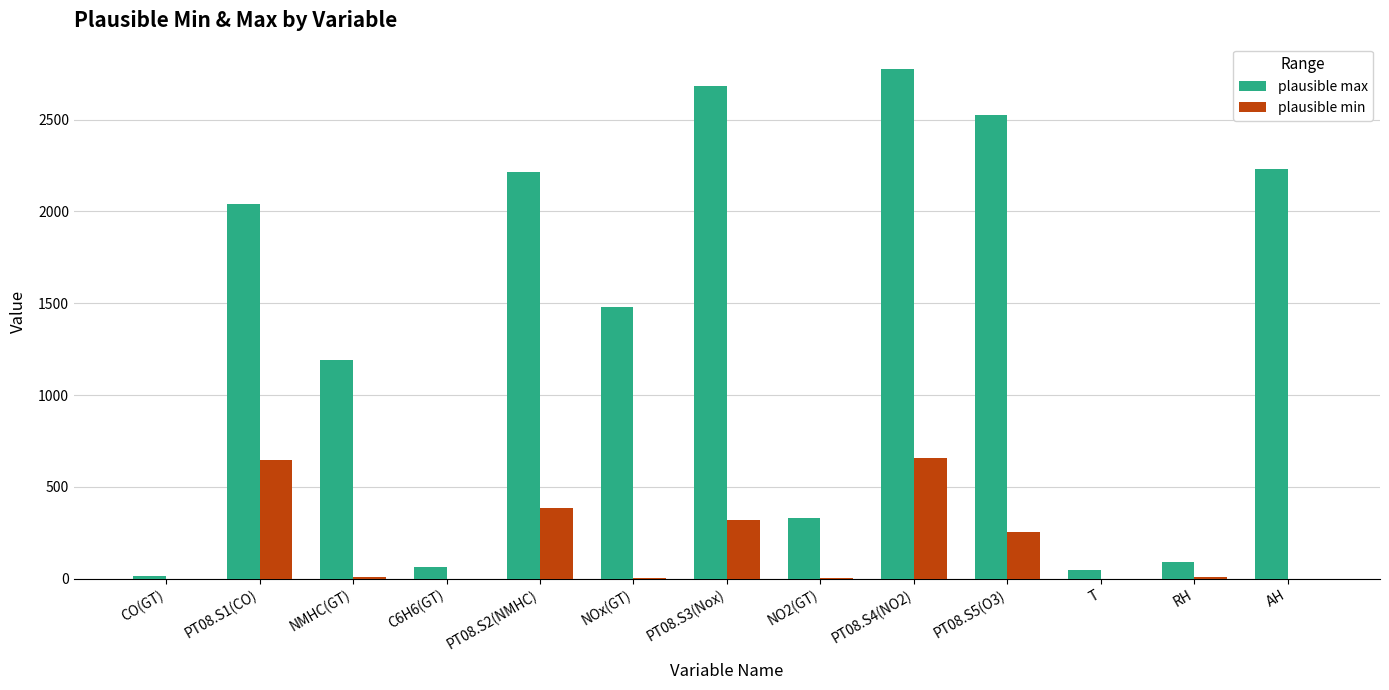

What are all the series names shown in the legend?

plausible max, plausible min